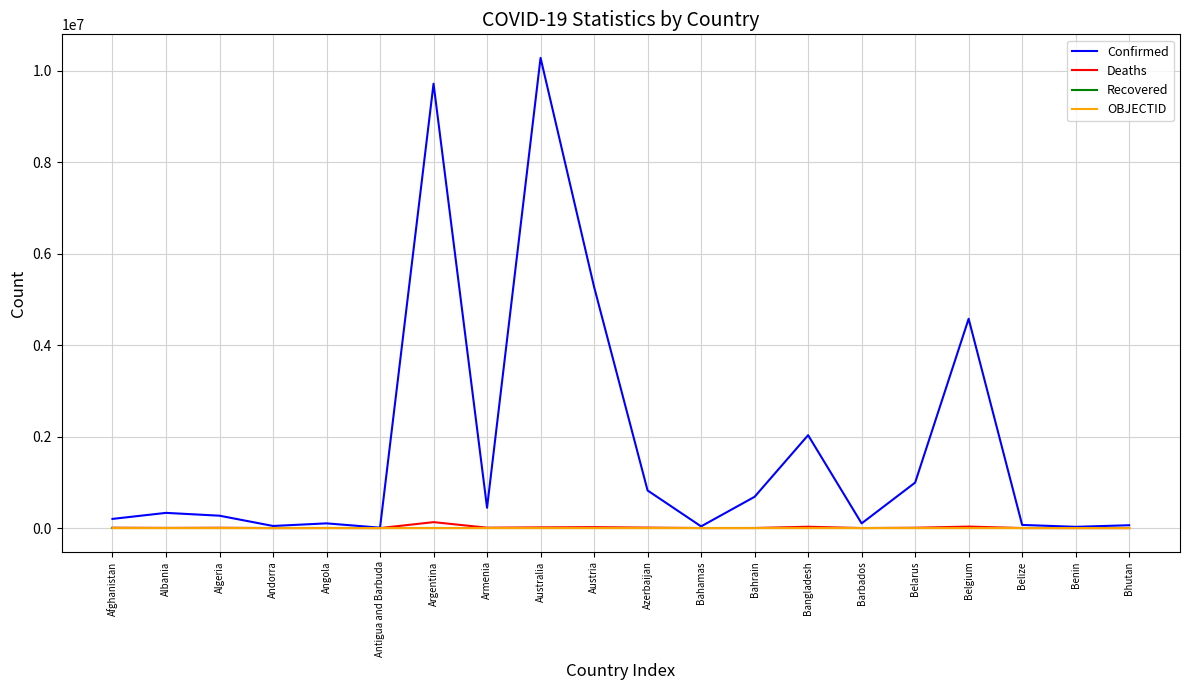

What is the difference between the highest and lowest values at Antigua and Barbuda?

9098